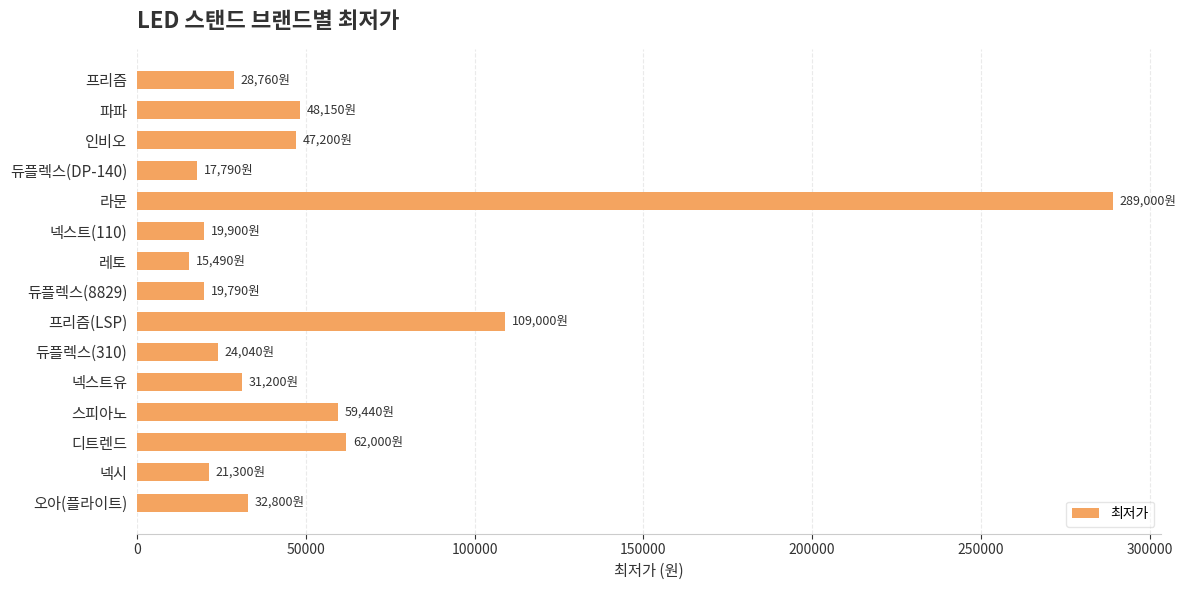

What is the value of the 14th bar from the top?

21300